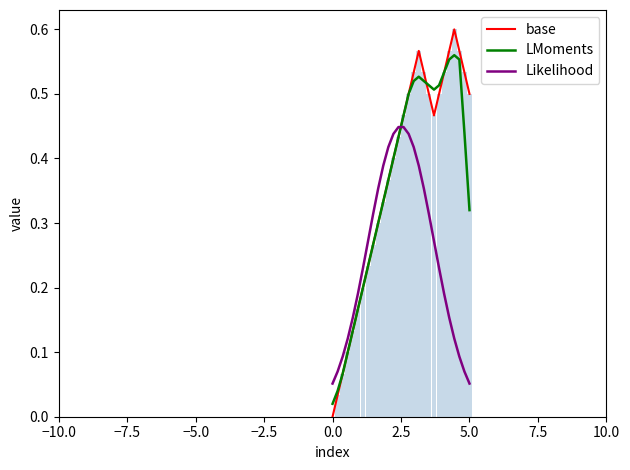

At how many categories does at least one series exceed 0?

28